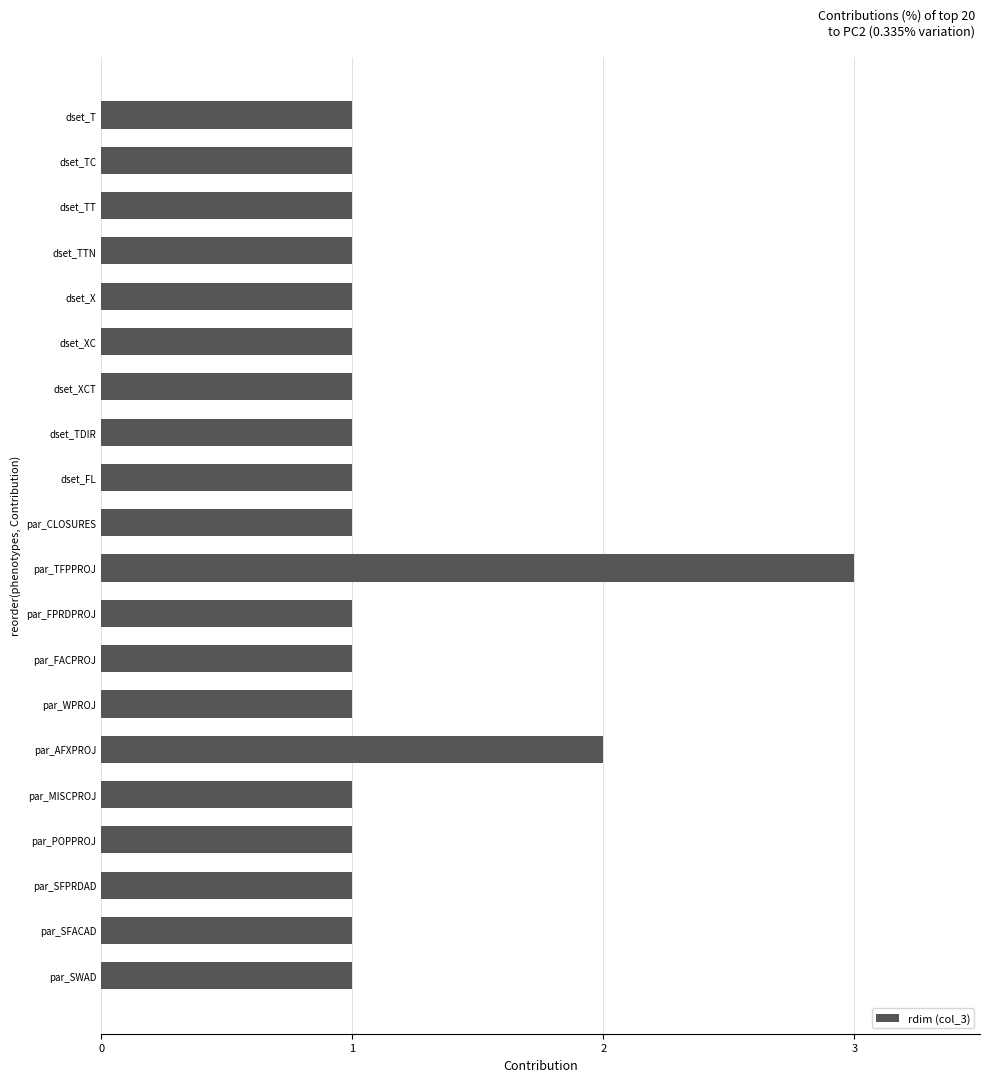

What is the approximate value at par_TFPPROJ?

3